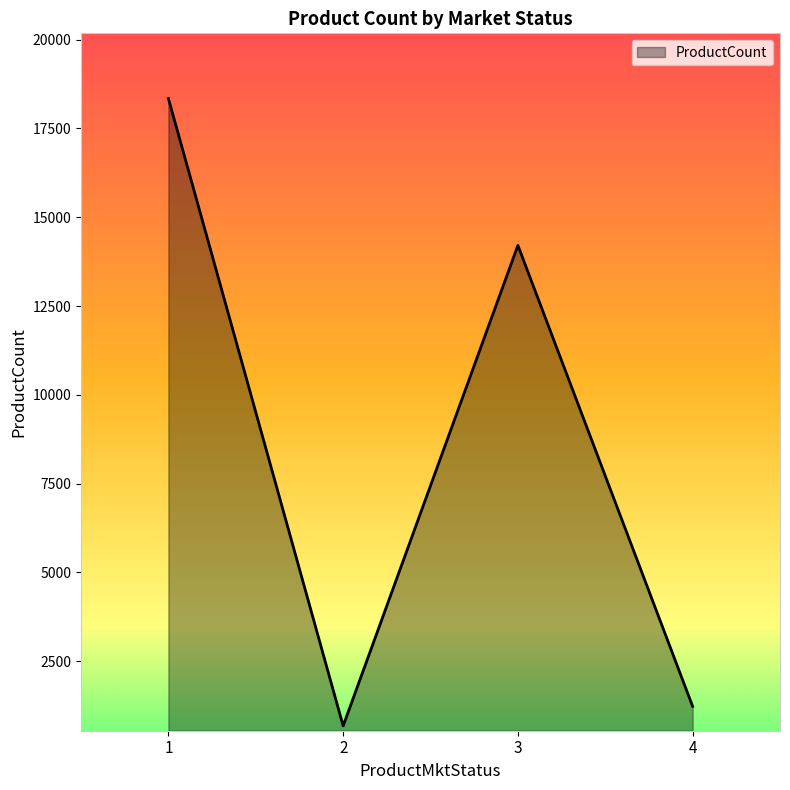

Where does the data first go above 14209?

1